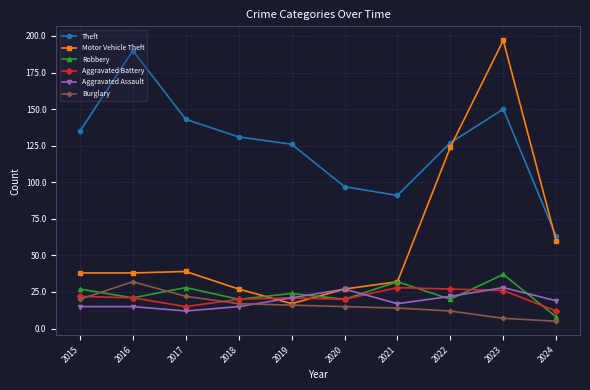

What is the maximum value shown in the chart?

197